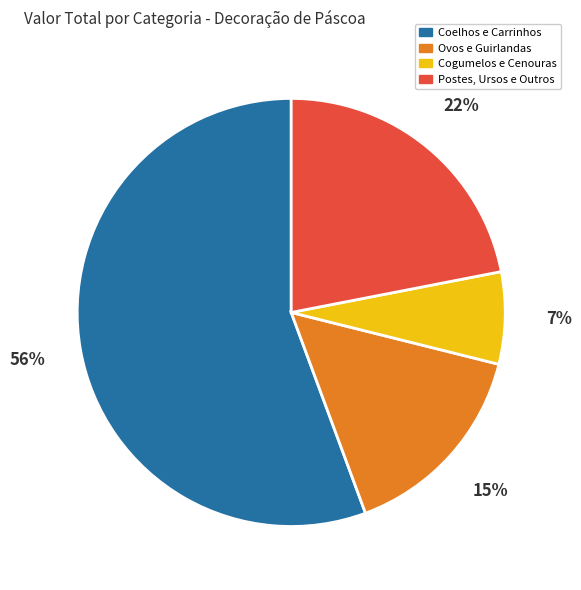

Count the number of slices in the pie.

4